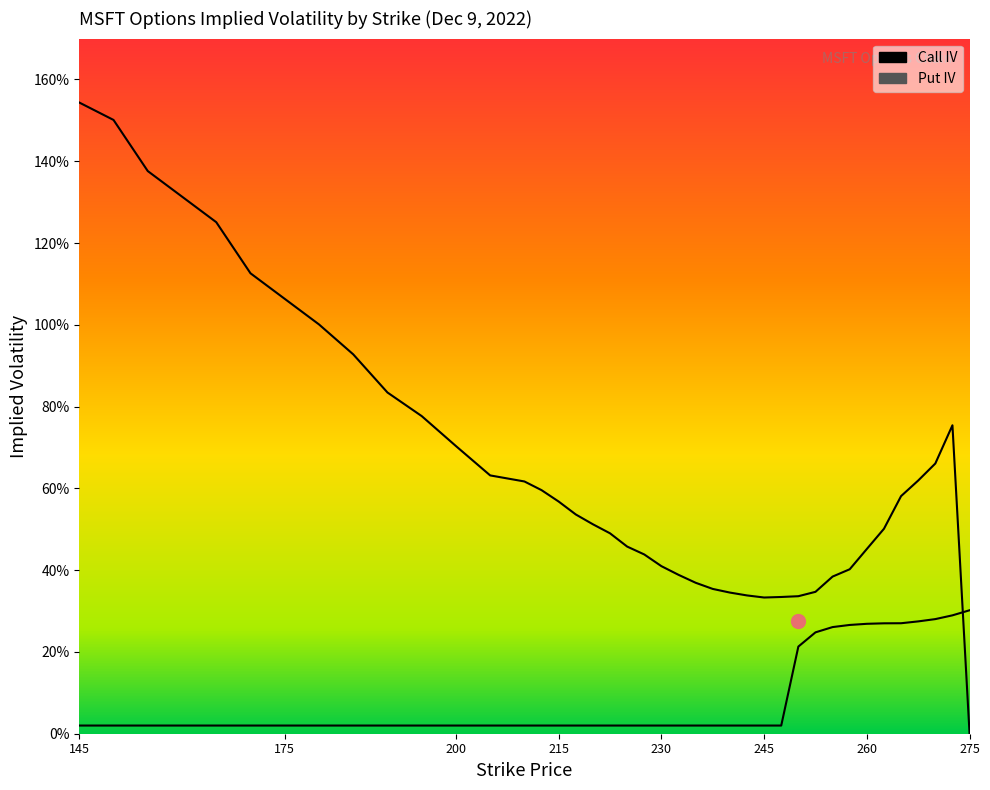

Between 220 and 260, which series saw the biggest shift?

Call IV